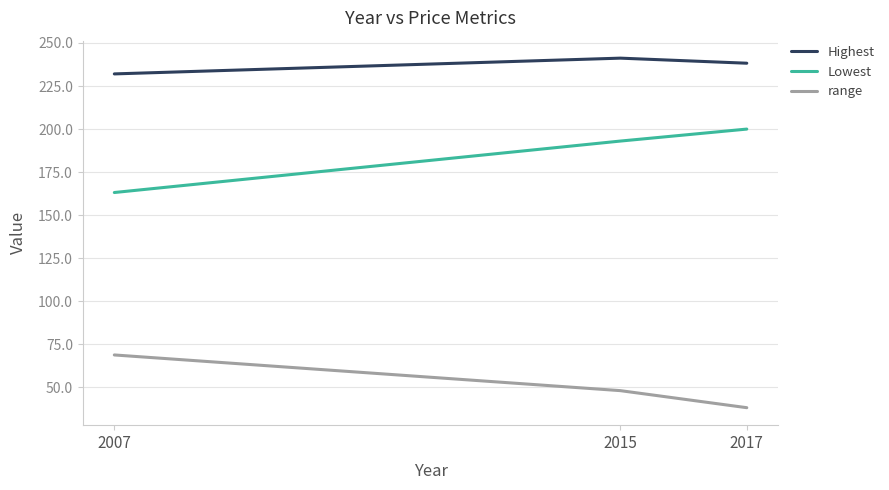

What value does the Highest series have at 2017?

238.2